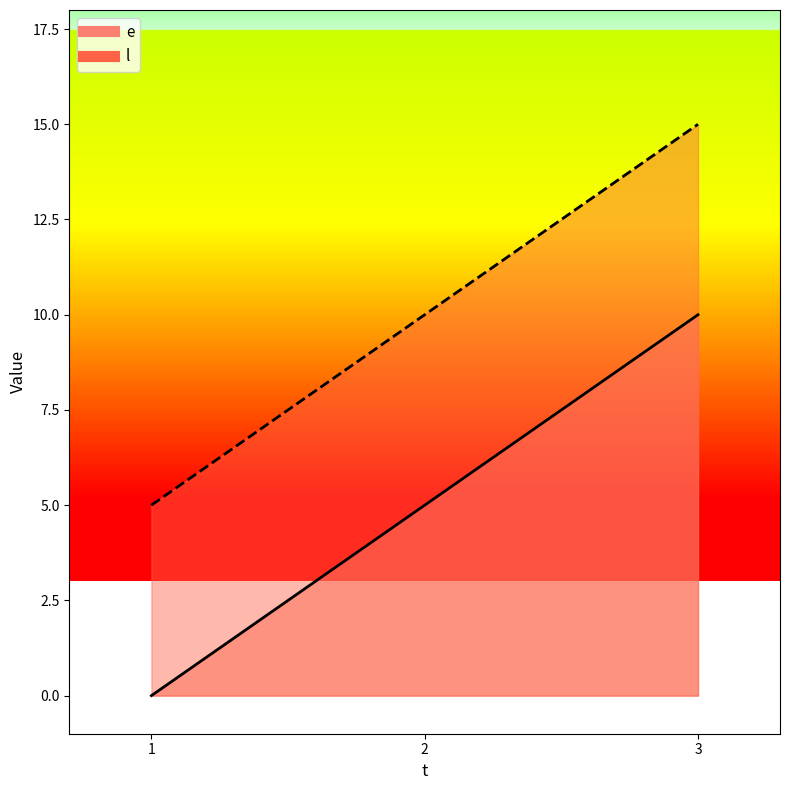

Rank the categories by e value from highest to lowest.

3, 2, 1